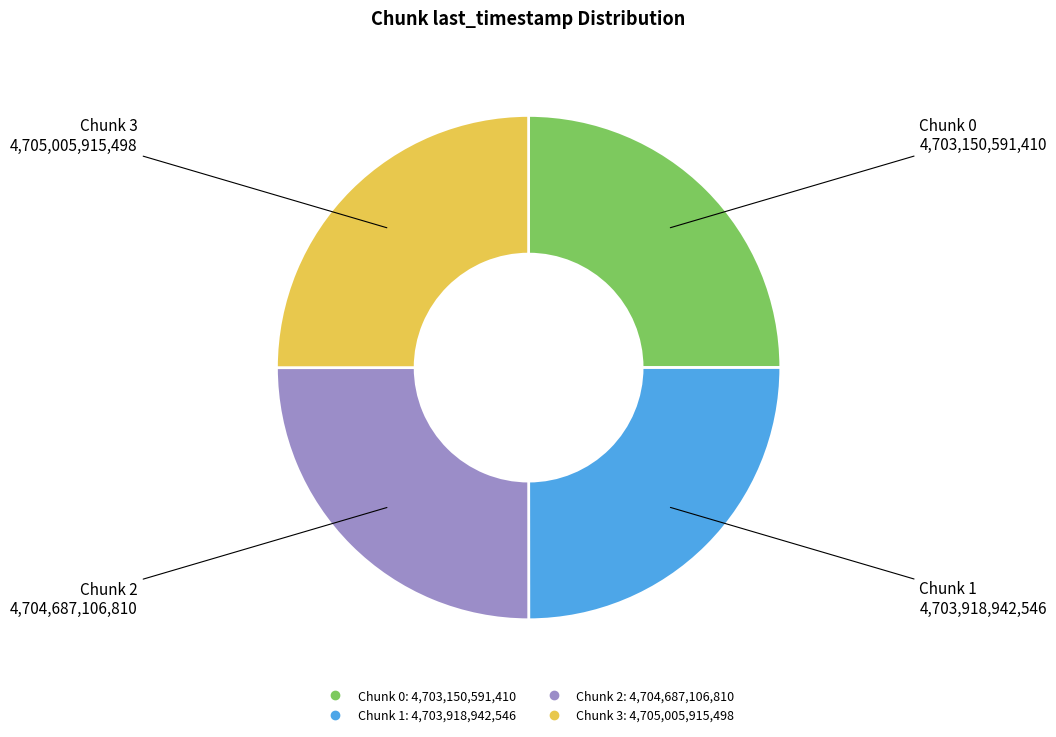

Count the number of slices in the pie.

4